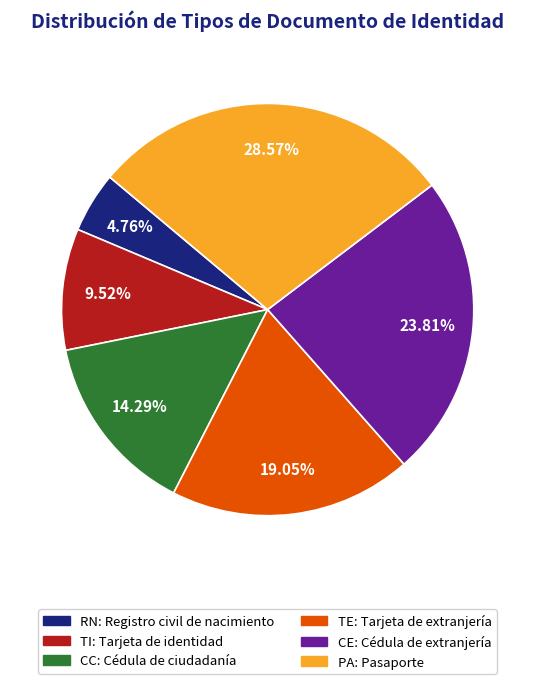

To the nearest percent, what is the difference between the largest and smallest slice percentages?

24%